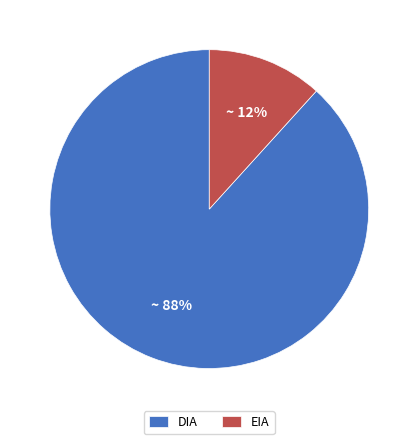

What percentage is the DIA slice, to the nearest percent?

88%